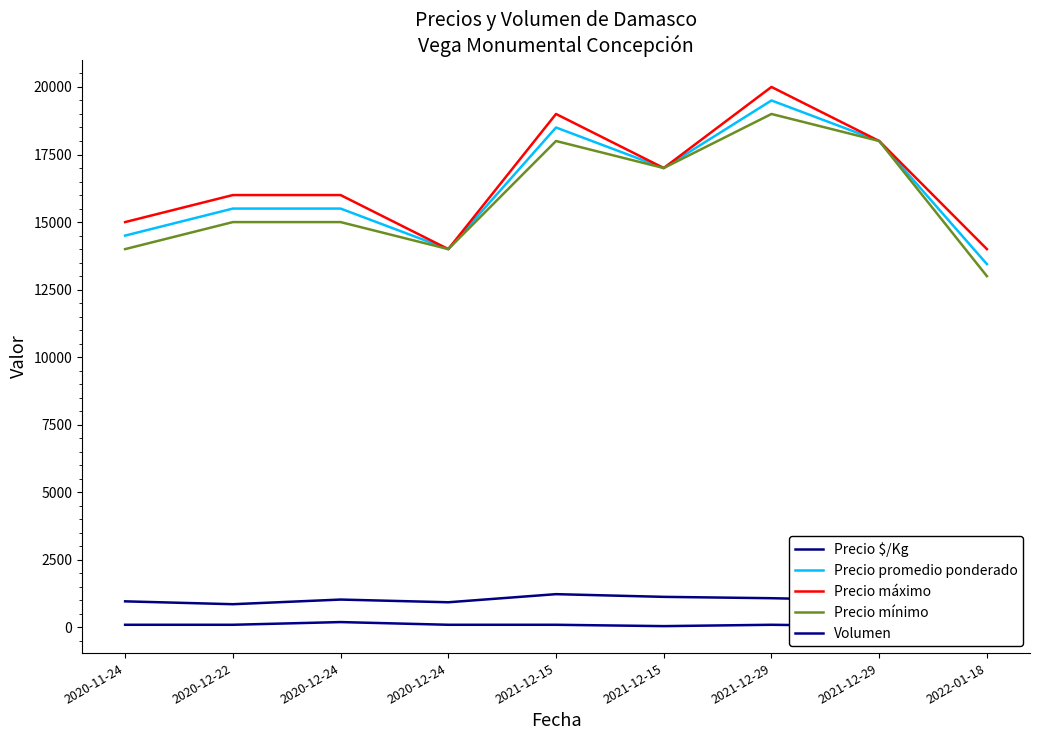

How many lines are shown in the chart?

5